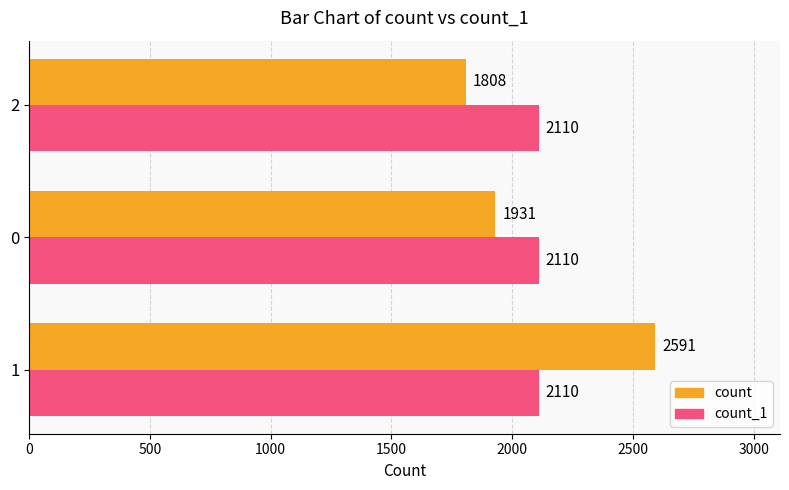

How many data points does each series have?

3